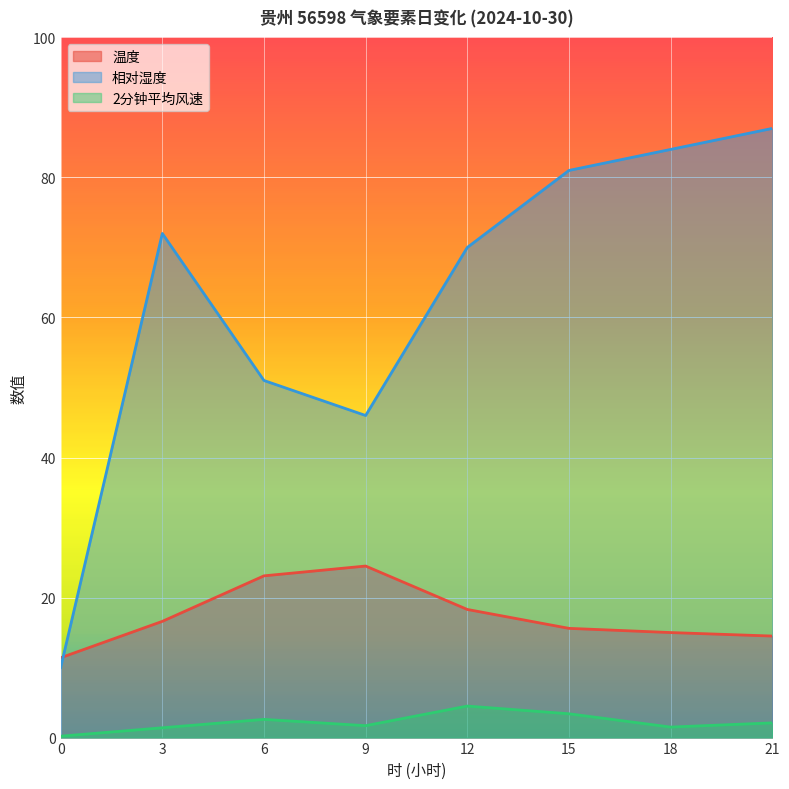

How many values in the 相对湿度 series exceed 72?

3